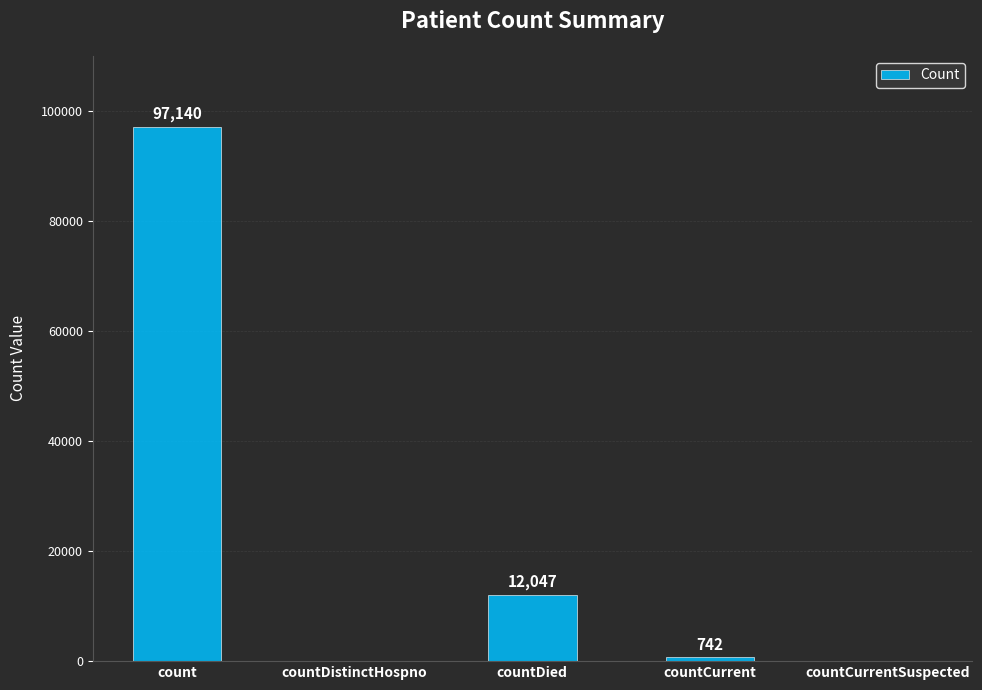

Read the value at countDied.

12047